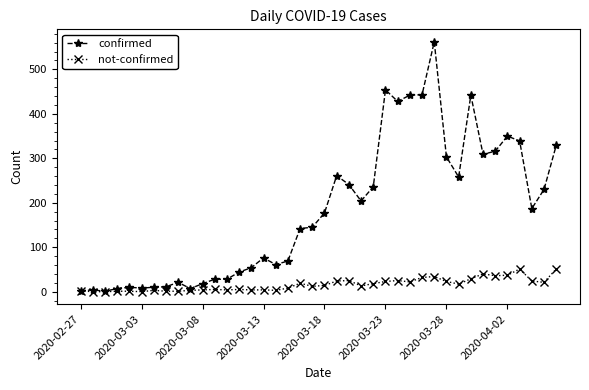

What is the average value of the not-confirmed series?

16